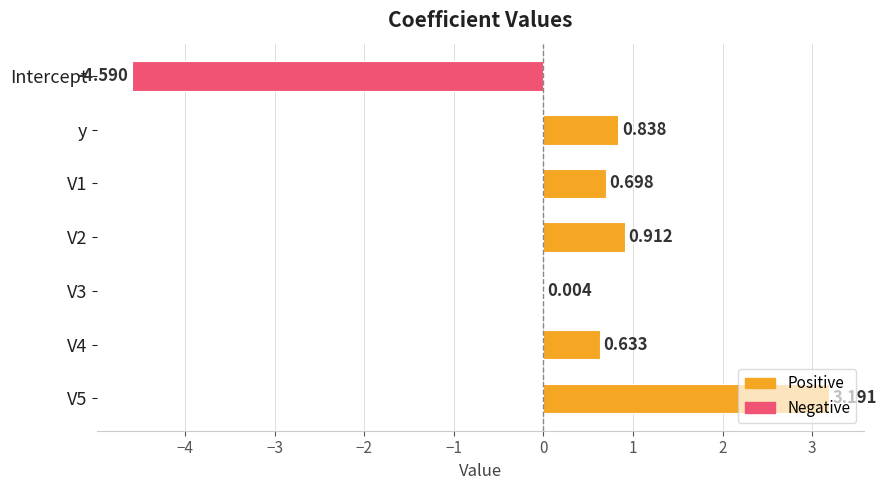

How many positive values are there?

6